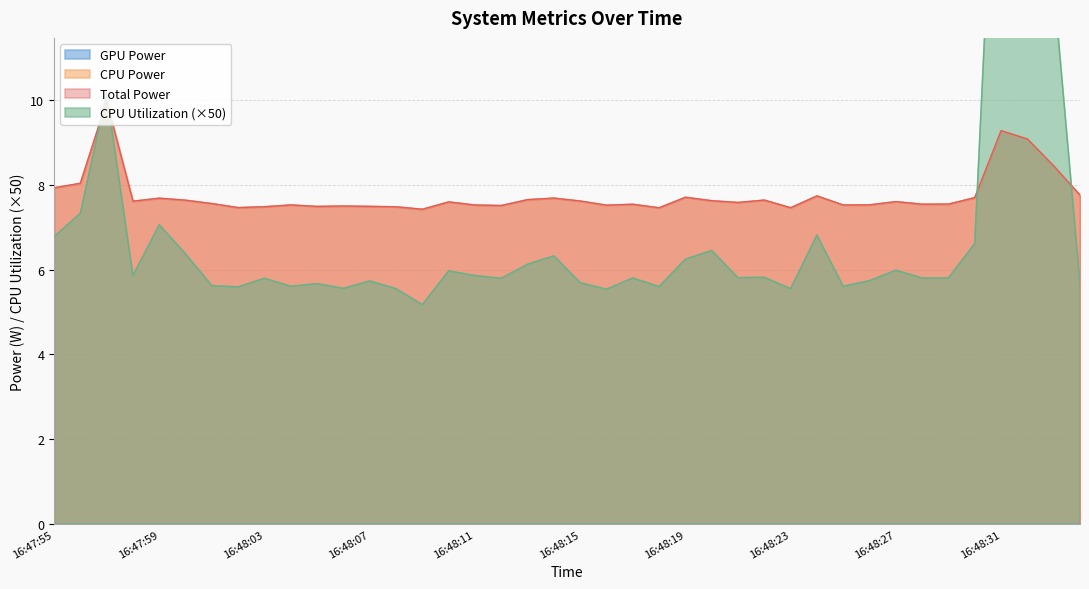

List the labels in order of CPU Power value, smallest first.

16:48:09, 16:48:18, 16:48:23, 16:48:02, 16:48:08, 16:48:03, 16:48:05, 16:48:07, 16:48:06, 16:48:12, 16:48:16, 16:48:11, 16:48:25, 16:48:04, 16:48:26, 16:48:17, 16:48:28, 16:48:29, 16:48:01, 16:48:21, 16:48:10, 16:48:27, 16:47:58, 16:48:15, 16:48:20, 16:48:00, 16:48:22, 16:48:13, 16:47:59, 16:48:14, 16:48:30, 16:48:19, 16:48:24, 16:48:34, 16:47:55, 16:47:56, 16:48:33, 16:48:32, 16:48:31, 16:47:57